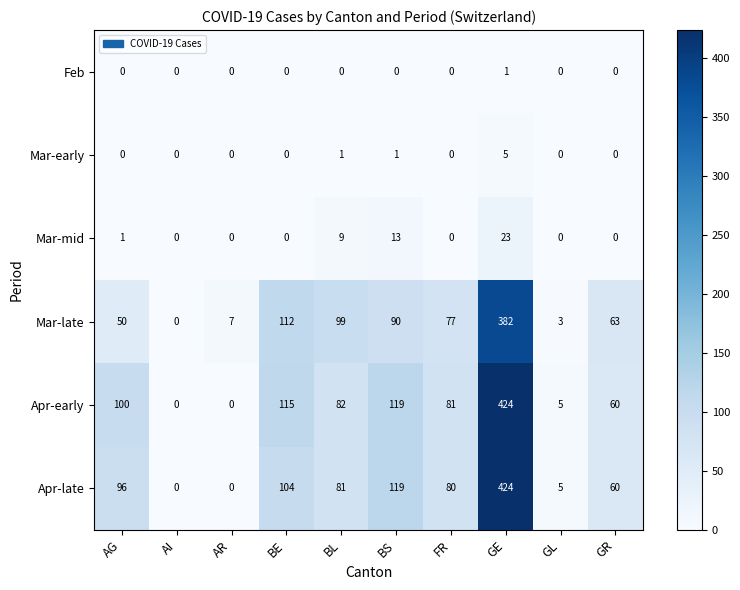

What is the difference between the maximum and minimum values in the Mar-mid series?

23